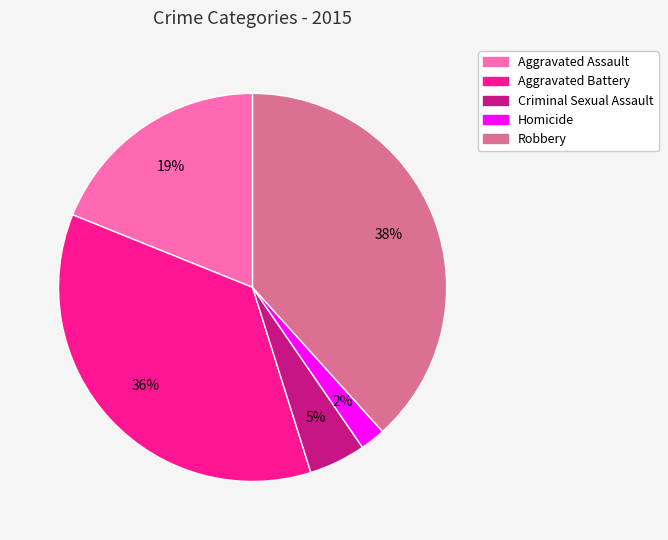

What percentage is the Homicide slice, to the nearest percent?

2%